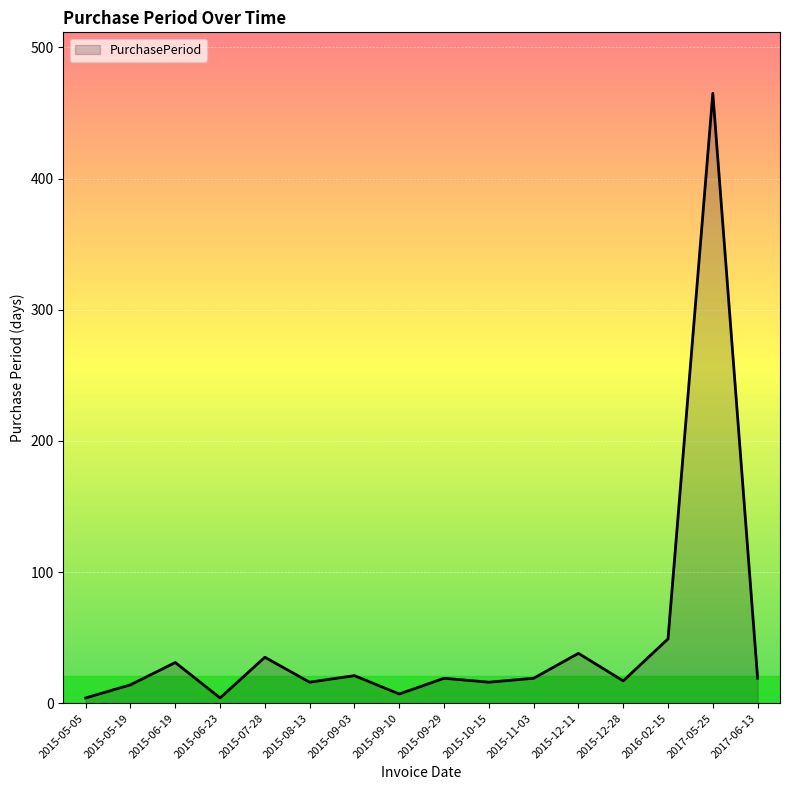

What is the change in value from 2015-11-03 to 2015-12-28?

-2